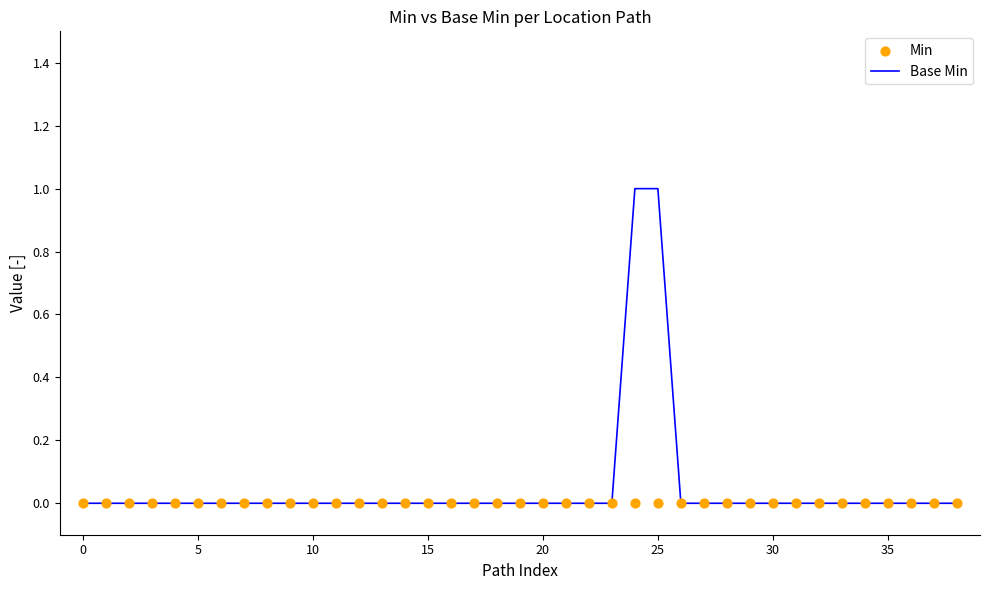

At which category is the sum across all series the highest?

24